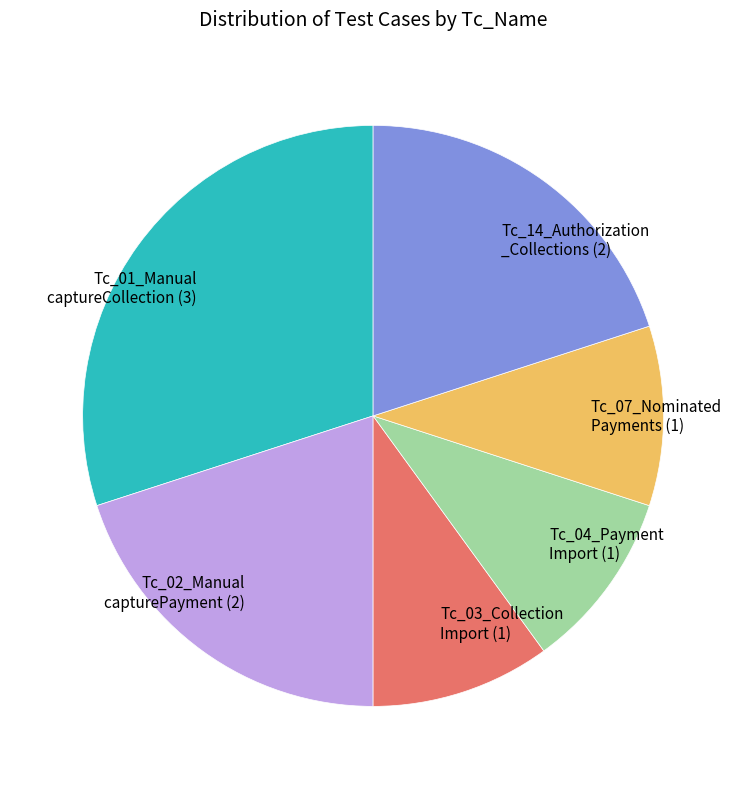

Is there a majority slice in this chart?

No